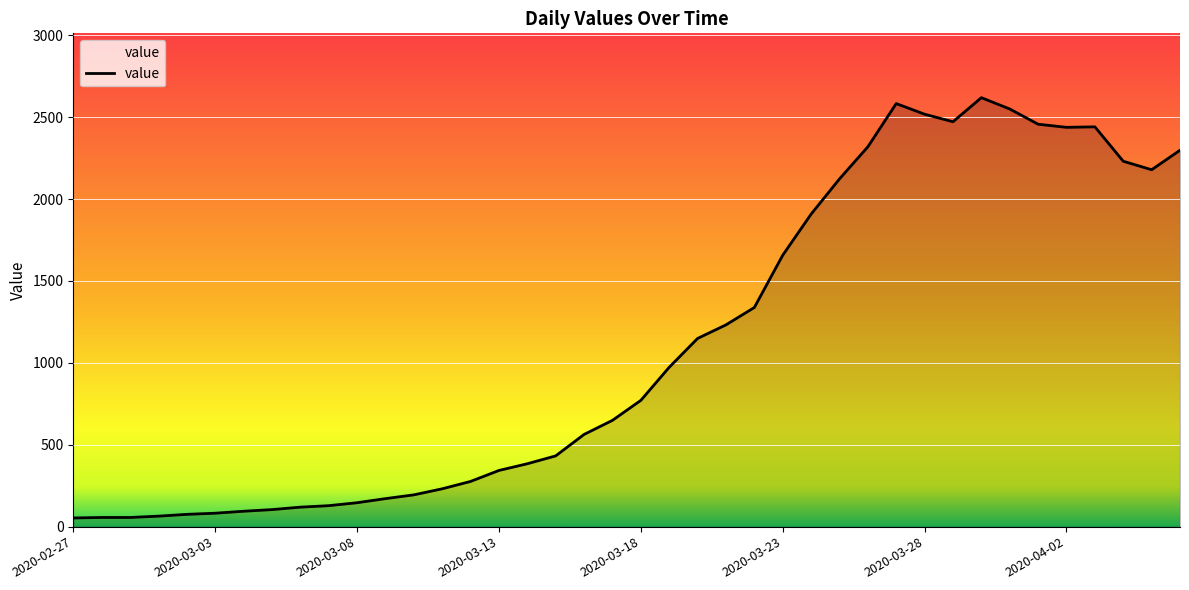

What is the difference between the maximum and minimum values?

2566